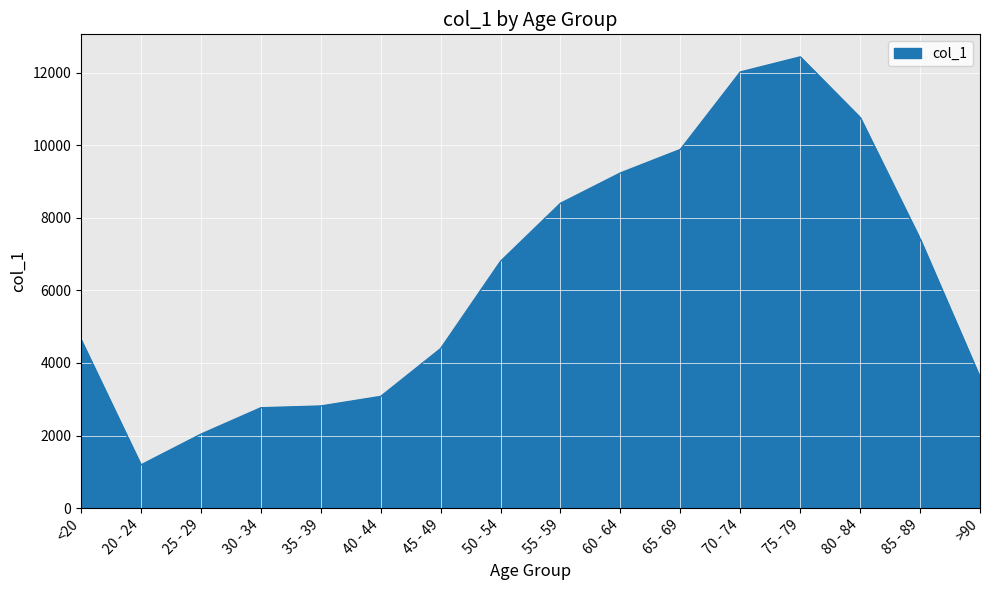

What is the ratio of the value at 85 - 89 to the value at <20?

1.6